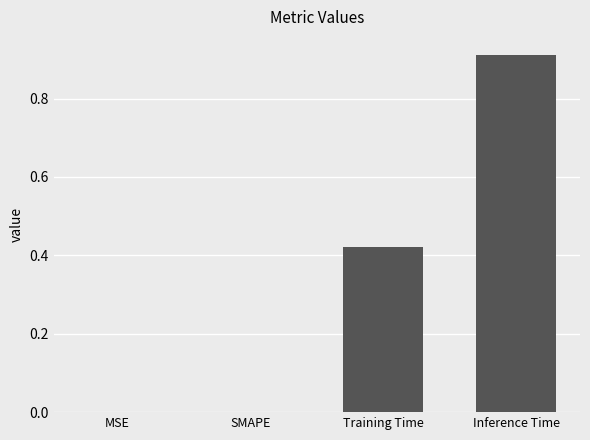

Which label corresponds to the largest value in the chart?

Inference Time